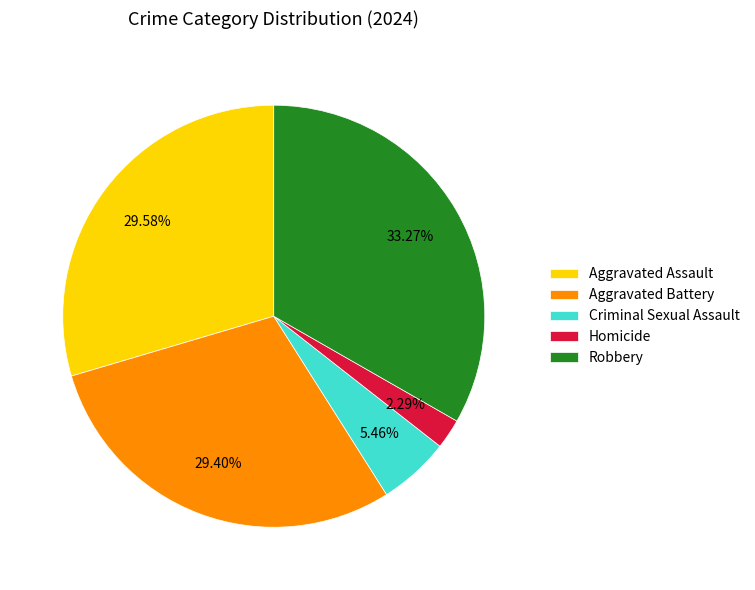

Is there any slice that represents more than half of the pie?

No